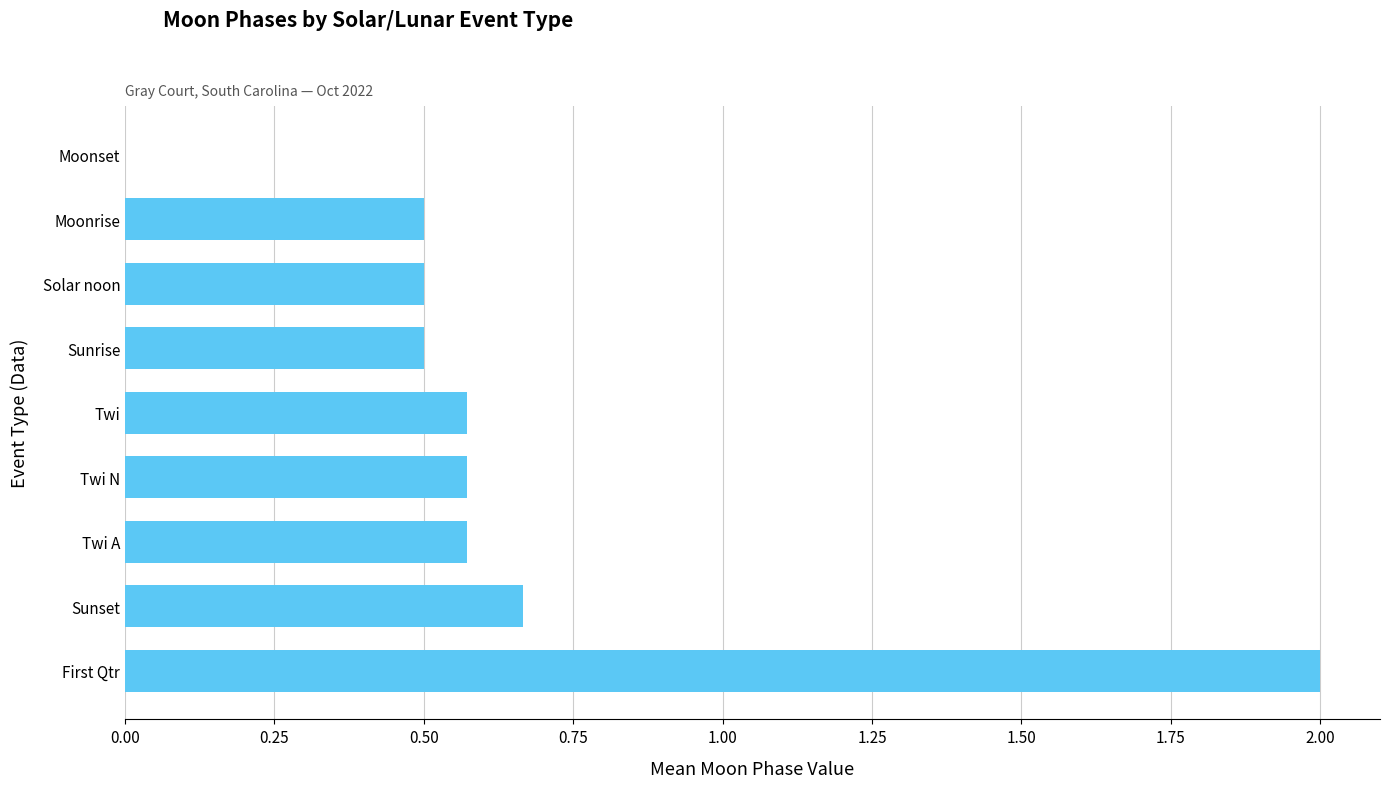

What is the sum of all values?

5.9